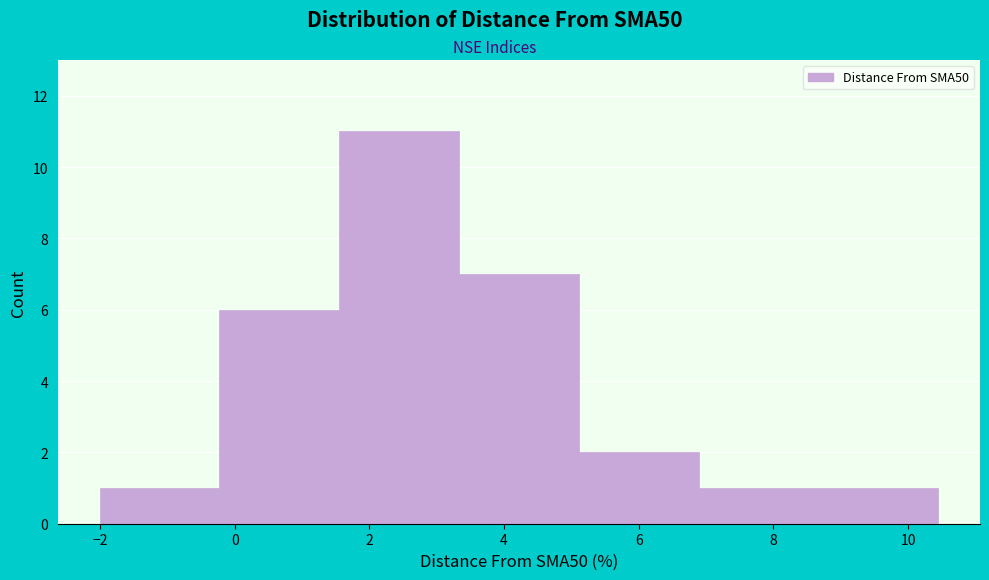

Reading left to right, transcribe this chart: for each bar, give the range it covers on the x-axis and its height. Neither the bar edges nor the heights are printed on the chart, so give them approximately, as read against the axes.

-2.0 to -0.2: 1
-0.2 to 1.6: 6
1.6 to 3.4: 11
3.4 to 5.2: 7
5.2 to 6.8: 2
6.8 to 8.6: 1
8.6 to 10.4: 1